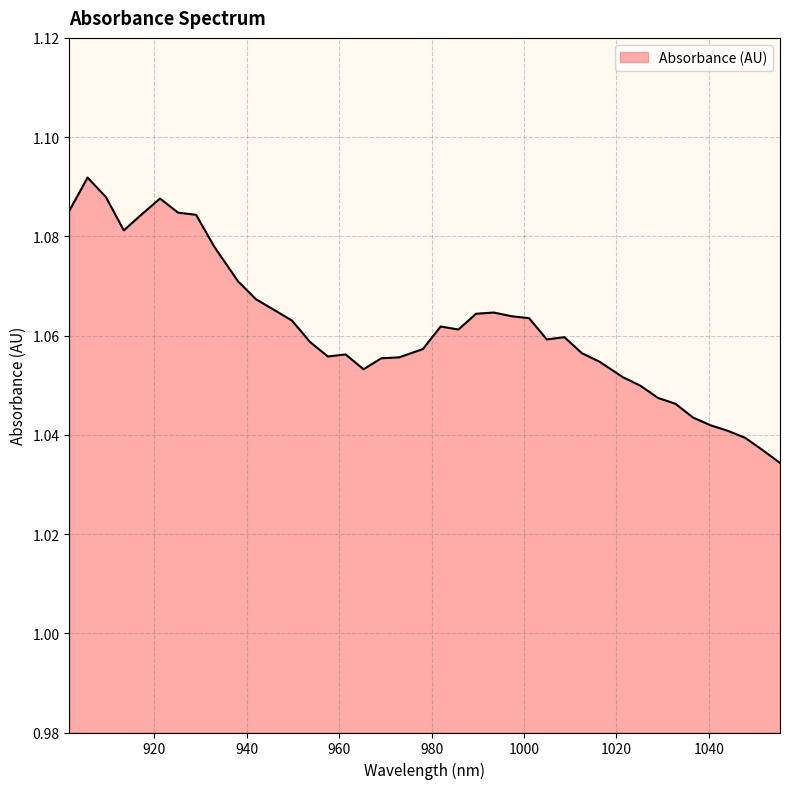

Count the values in the range 1 to 2.

40